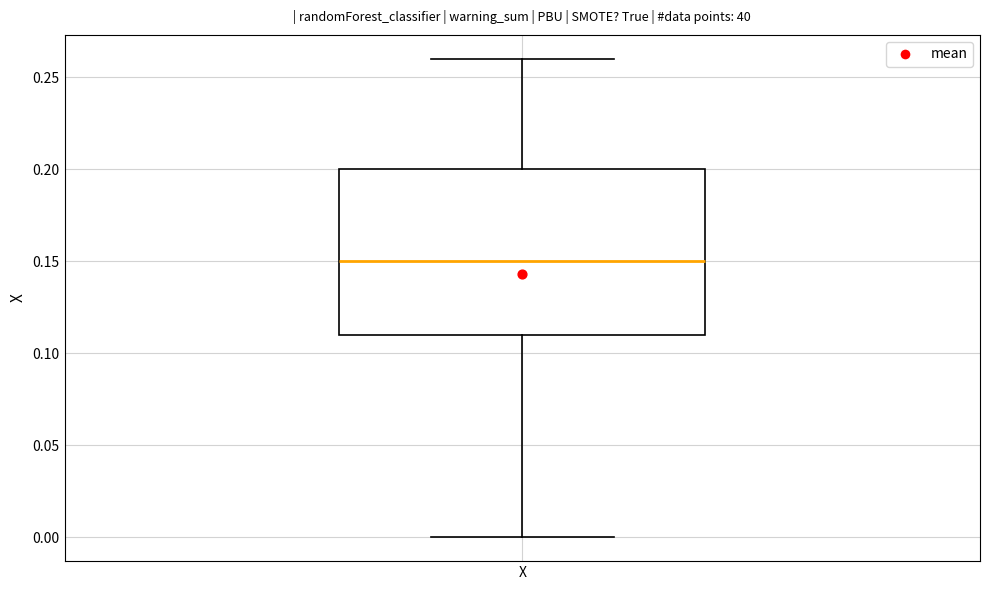

Transcribe this box plot: give where the median line is, the range the box spans, and where the two whiskers end, as read against the y-axis. The values are not printed on the chart, so give them approximately, as read against the axis.

median 0.15, box 0.11 to 0.20, whiskers 0.00 to 0.26